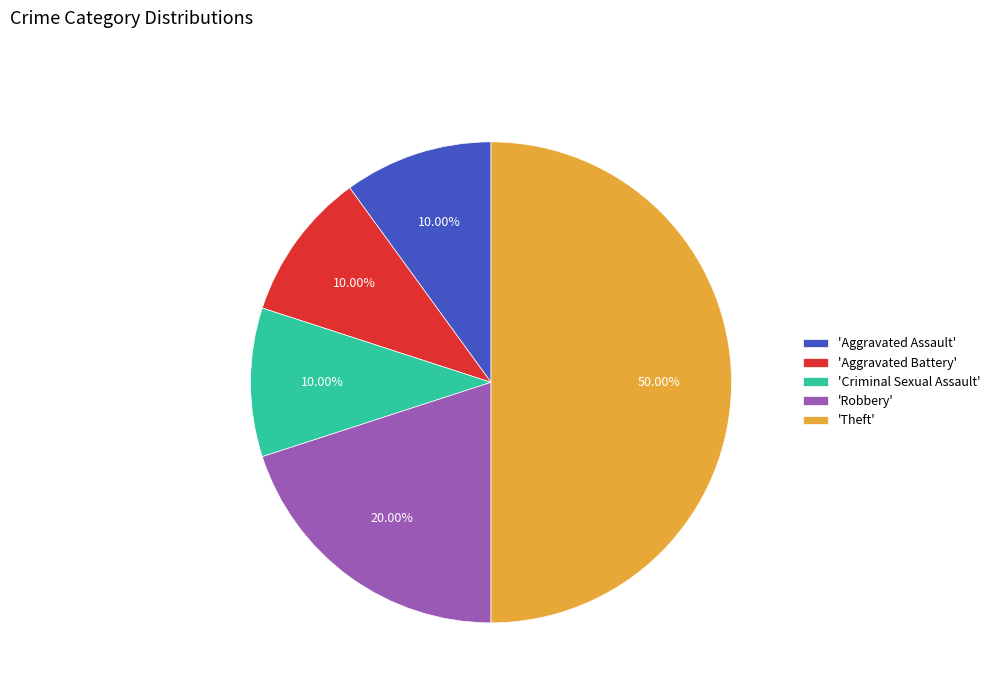

To the nearest percent, what is the difference between the largest and smallest slice percentages?

40%